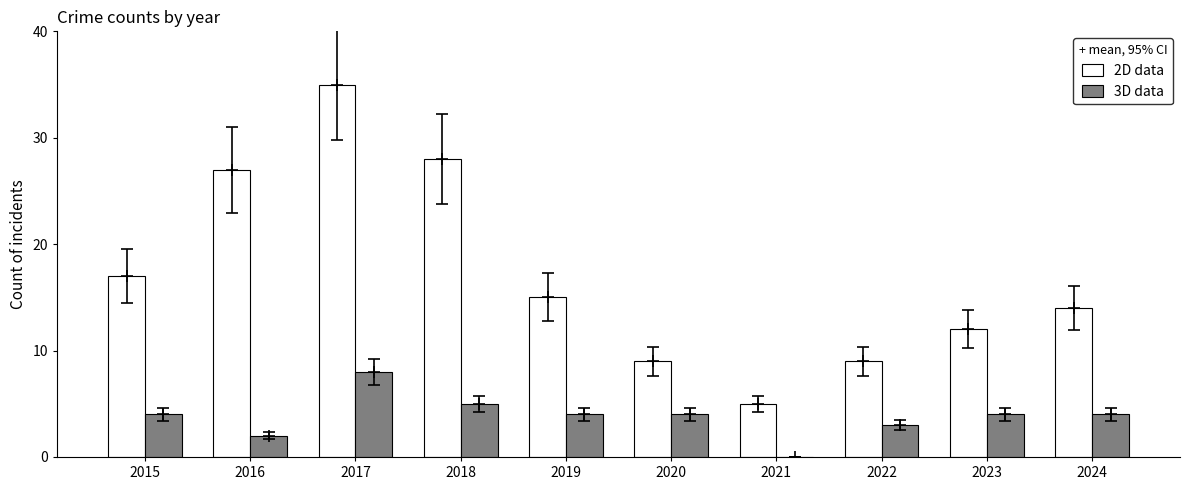

What is the difference between the 2D data values at 2015 and 2022?

8